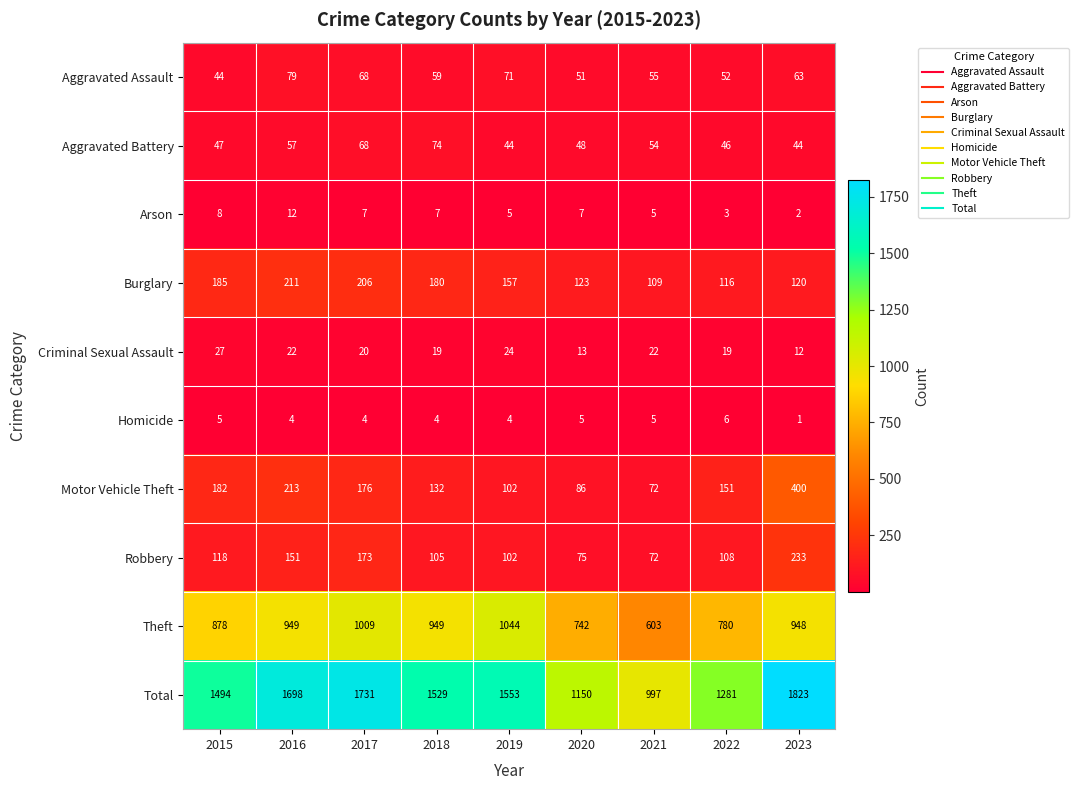

What is the total value across all series at 2021?

1994